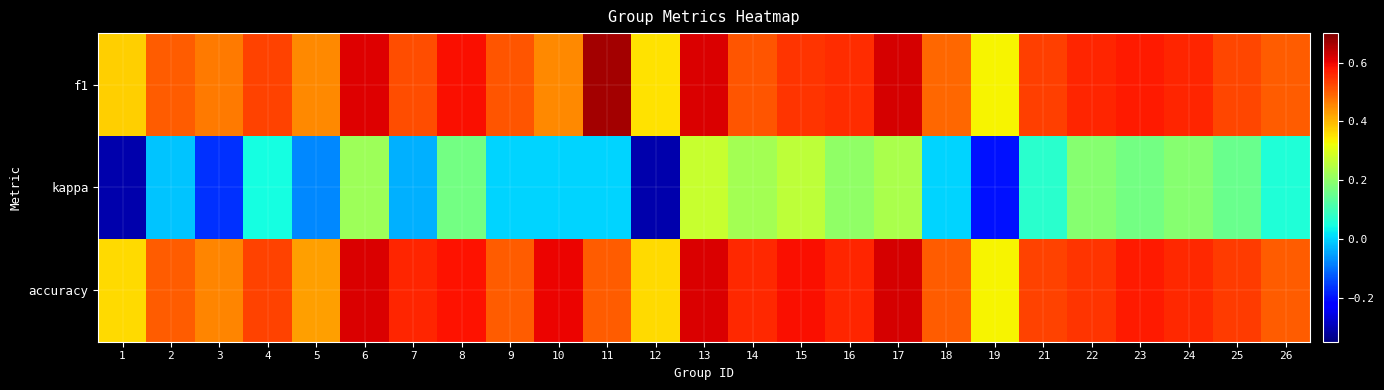

Count the number of data series in this chart.

3